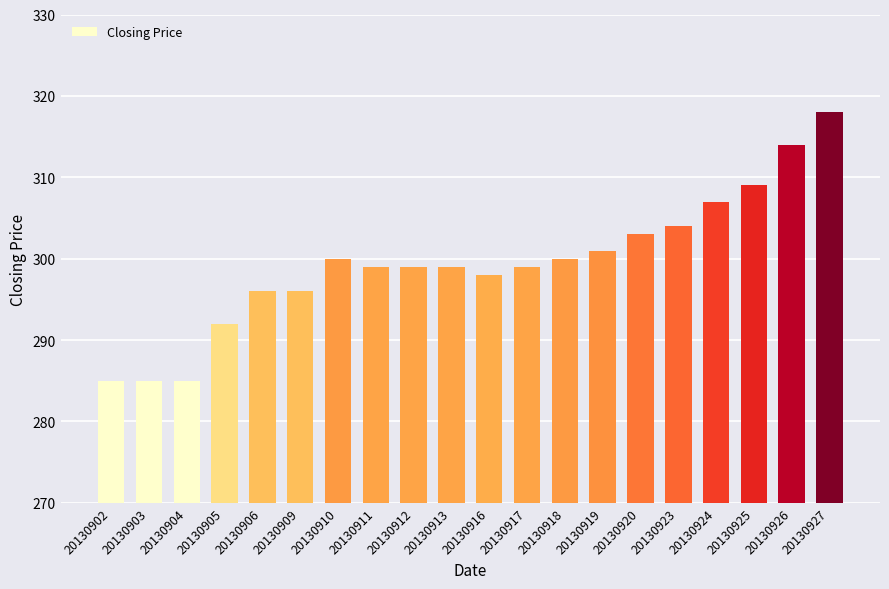

Count the number of categories in the chart.

20